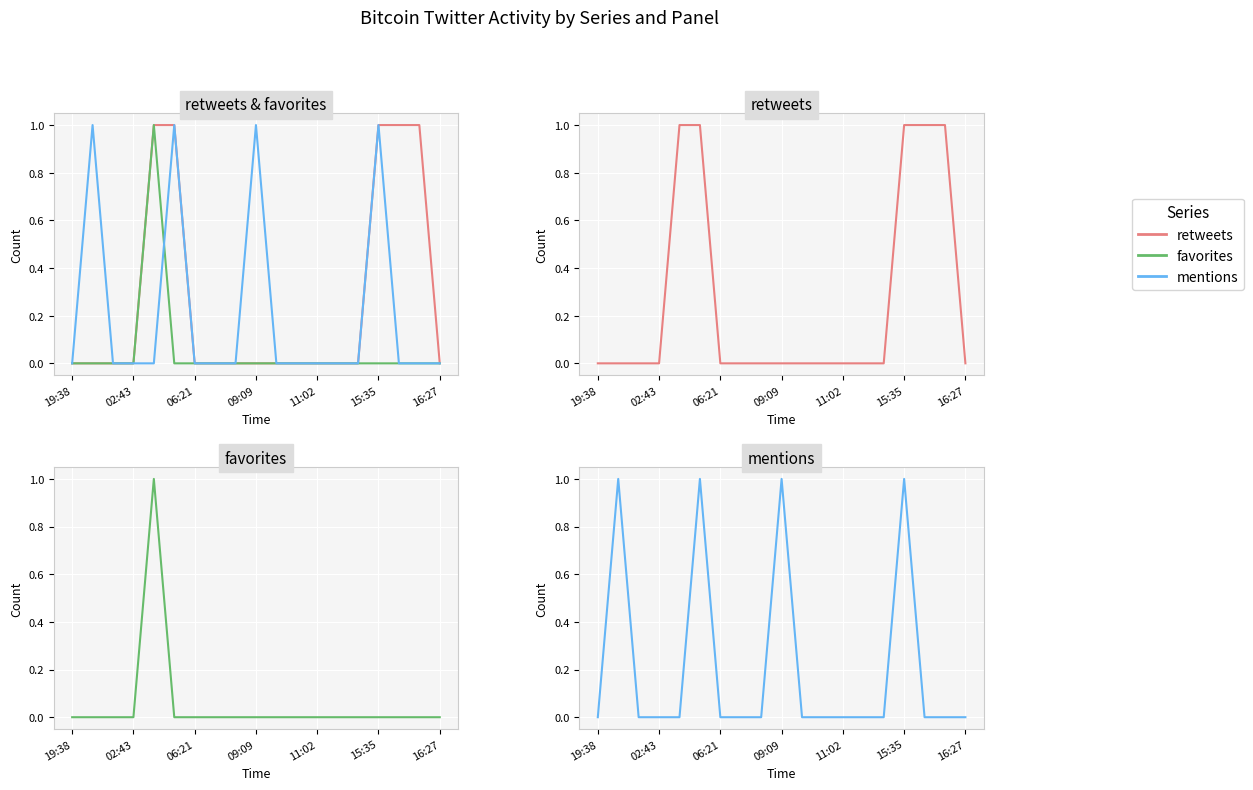

What are all the series names shown in the legend?

retweets, favorites, mentions